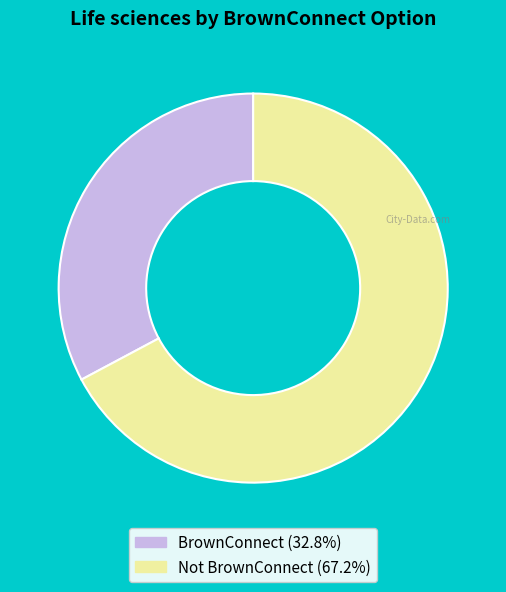

True or false: BrownConnect accounts for 38% of the total.

False